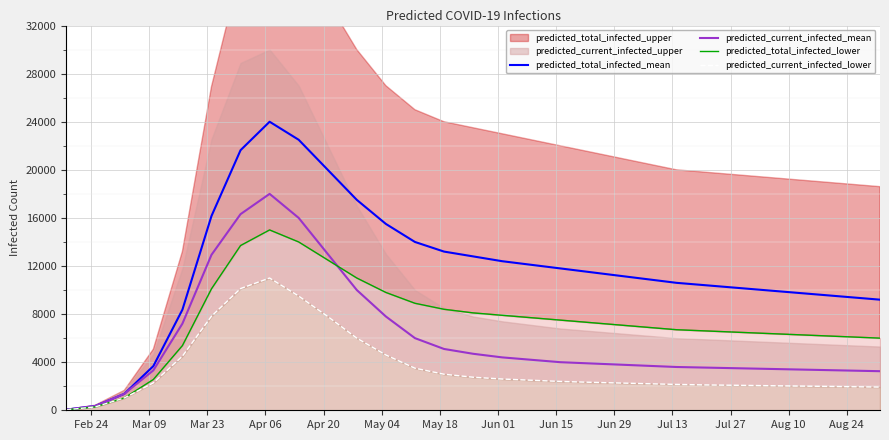

What is the highest value of the predicted_current_infected_mean series?

18000